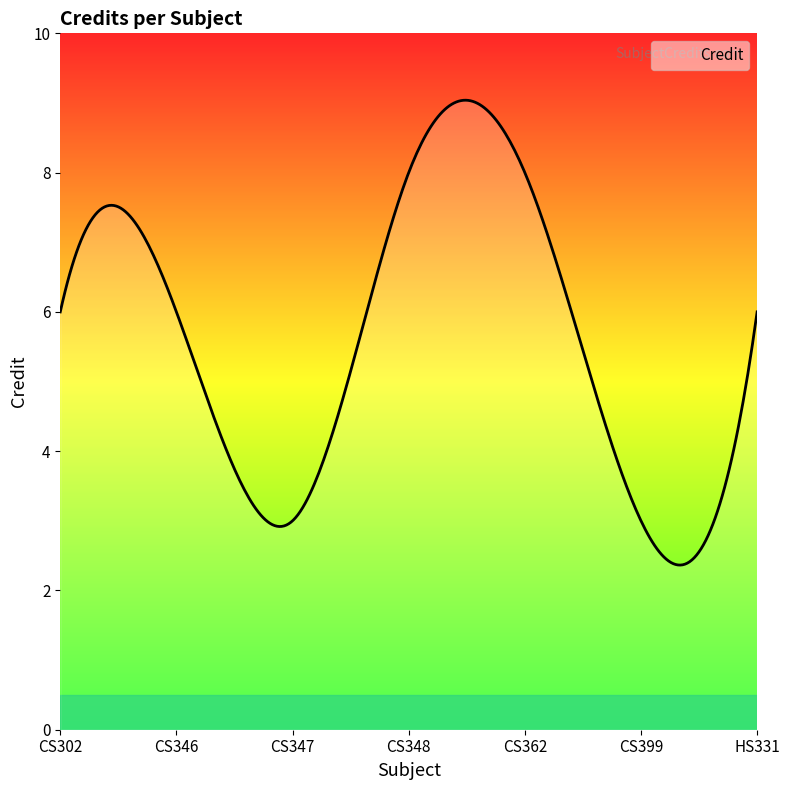

What is the greatest value displayed?

9.0